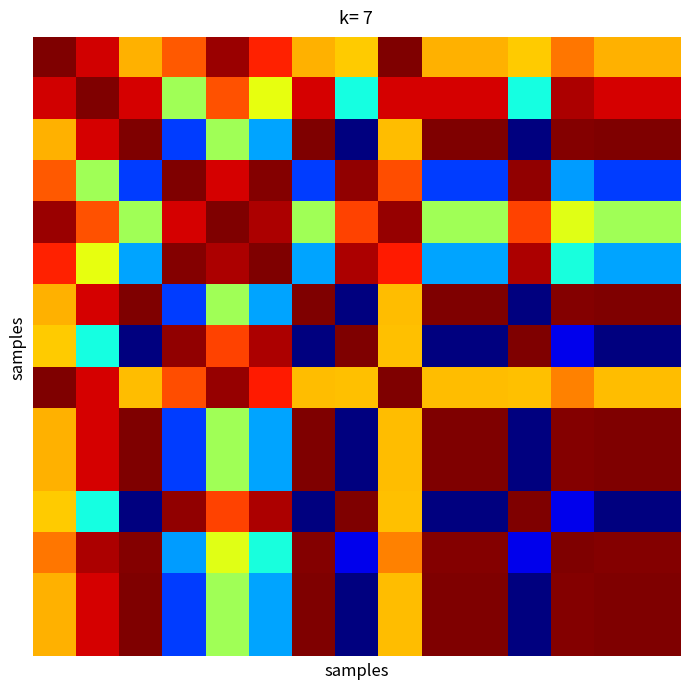

What is the greatest value displayed?

1.0